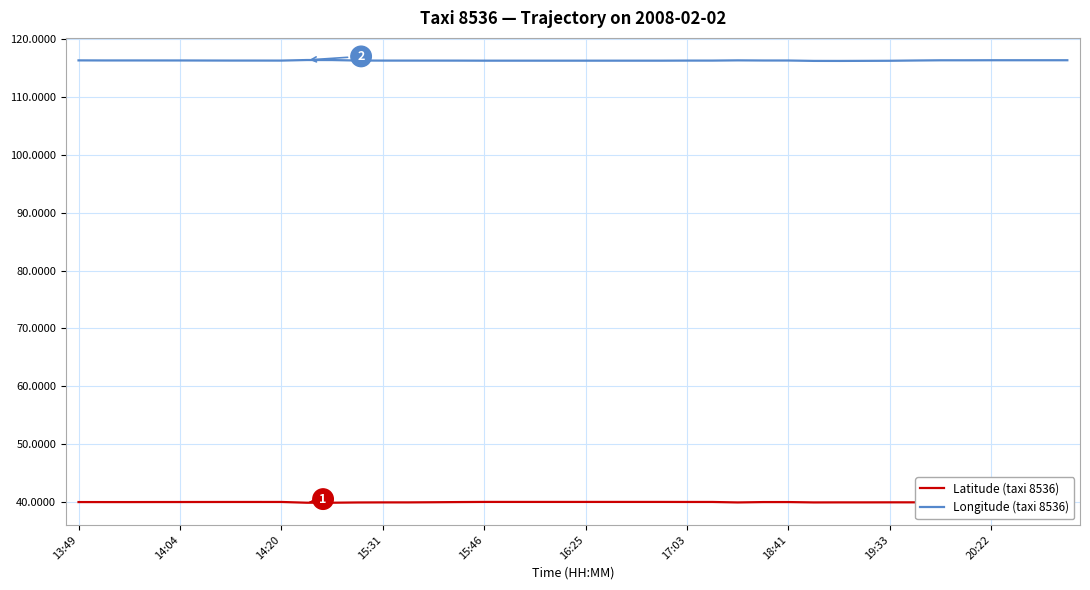

Rank the series by their average value, from highest to lowest.

Longitude (taxi 8536), Latitude (taxi 8536)